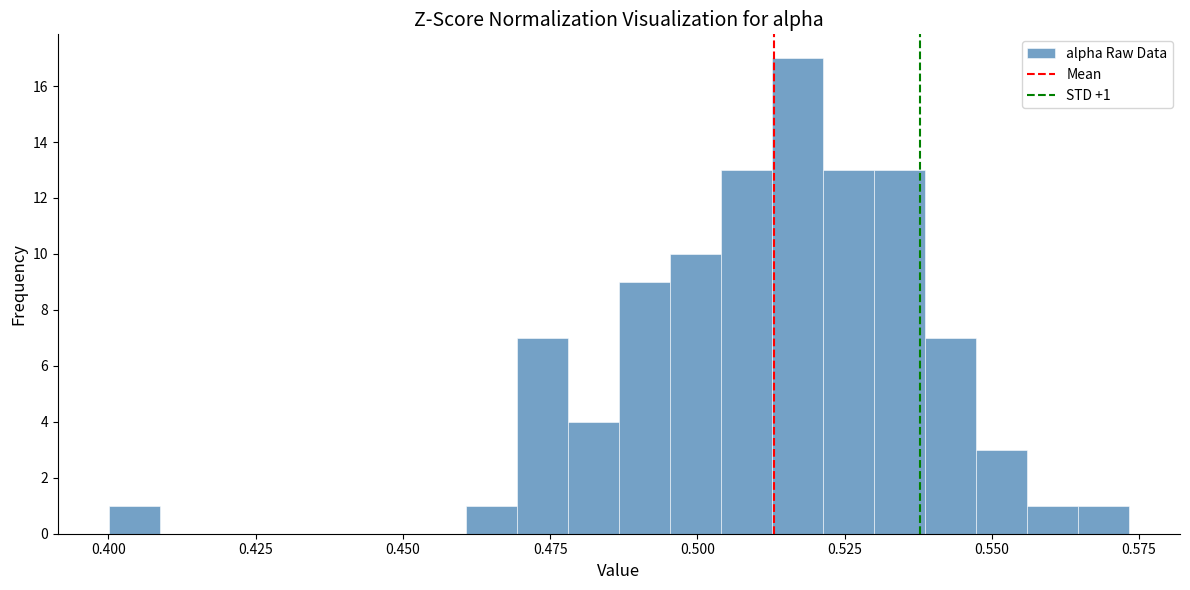

Read against the x-axis, roughly where is the centre of the tallest bar?

0.515